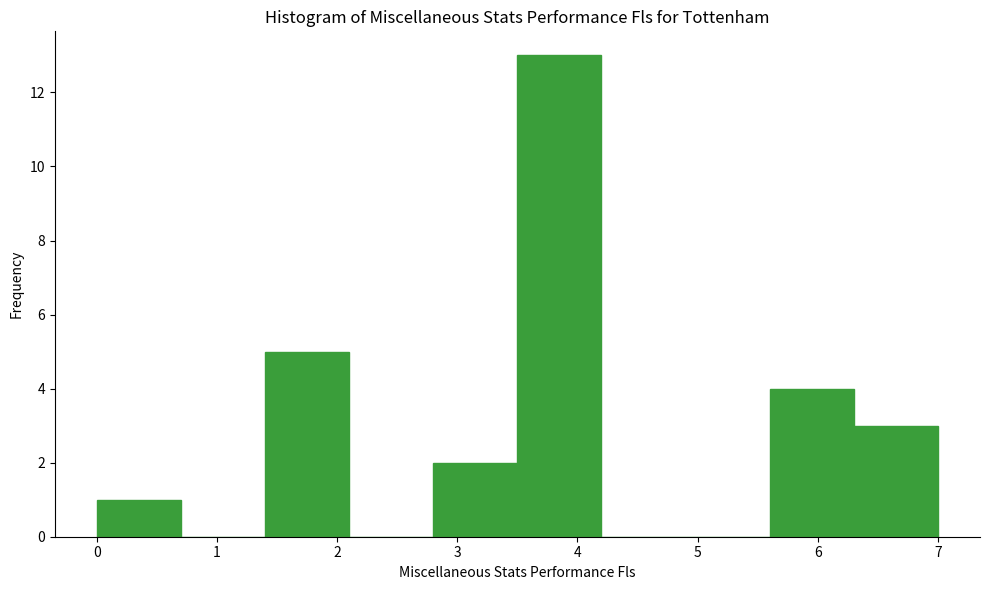

Which range on the x-axis has the tallest bar?

3.5 to 4.2